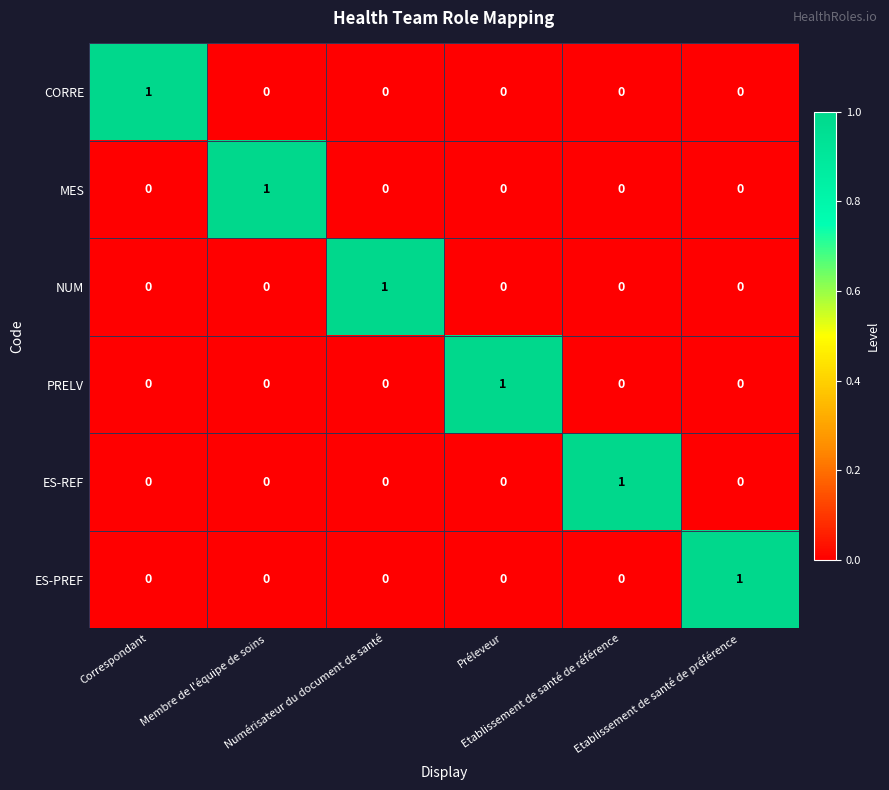

How many CORRE values are between 0 and 1?

6